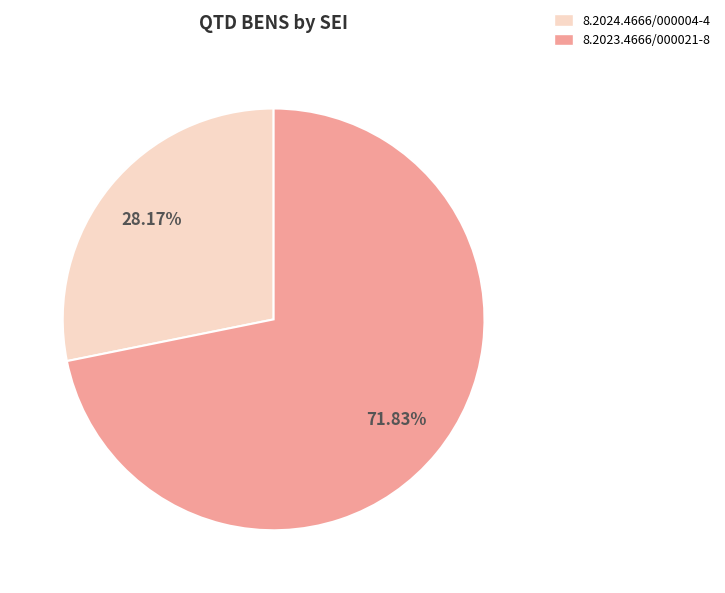

What percentage do 8.2023.4666/000021-8 and 8.2024.4666/000004-4 together represent?

100.0%